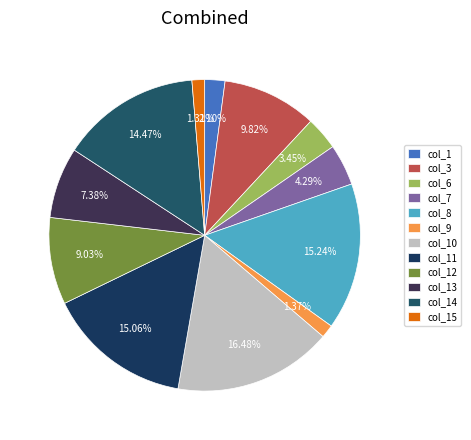

What percentage is the col_1 slice, to the nearest percent?

2%